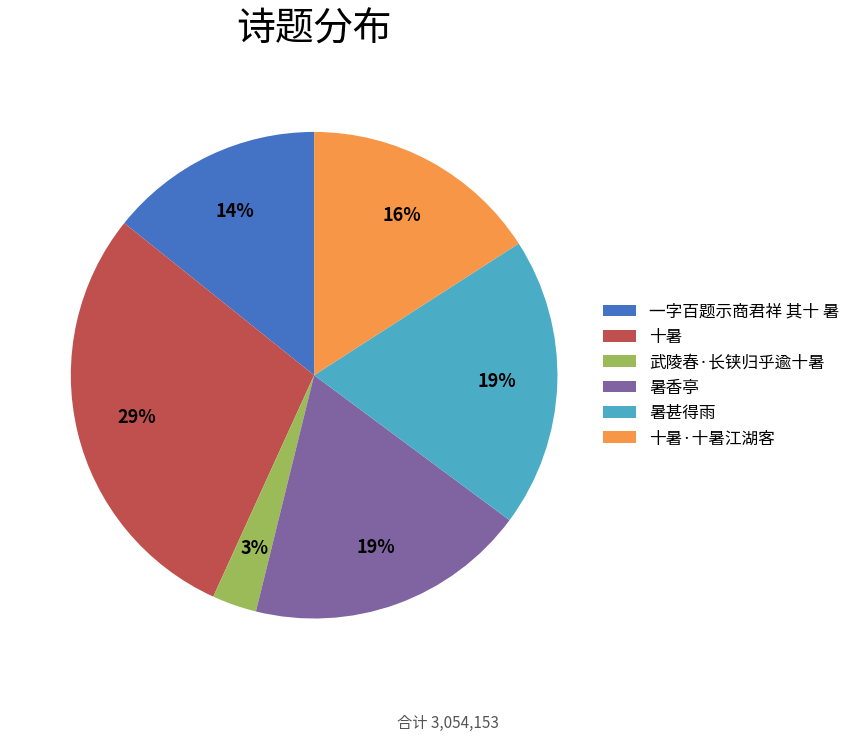

To the nearest percent, what is the combined percentage of 十暑·十暑江湖客 and 武陵春·长铗归乎逾十暑?

19%